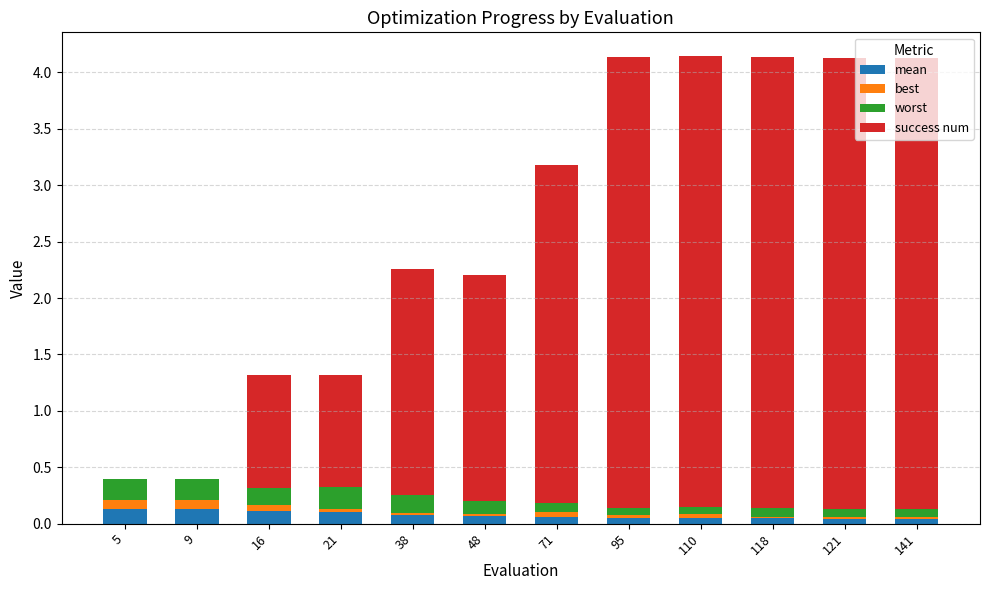

Count the worst values in the range 0 to 1.

12